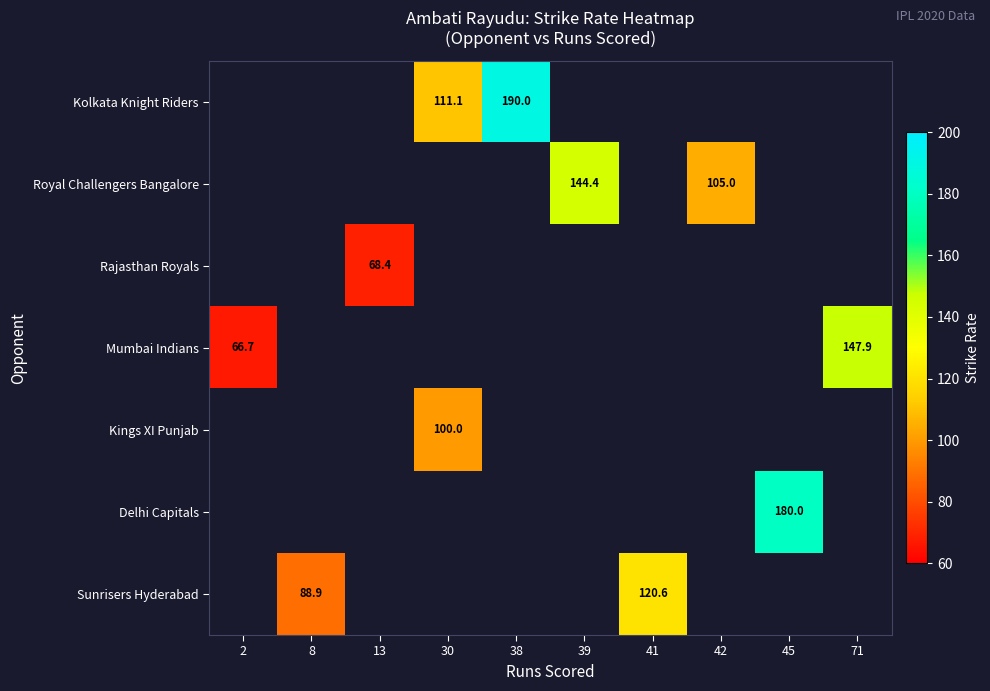

At which category does the chart reach its peak across all series?

38